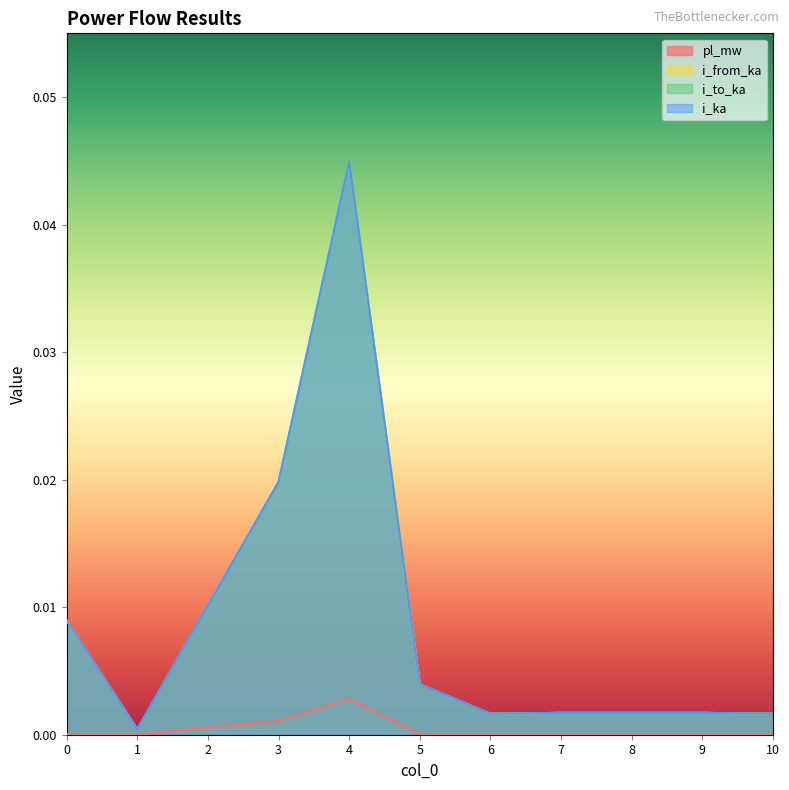

True or false: i_ka and i_from_ka cross at least once.

False